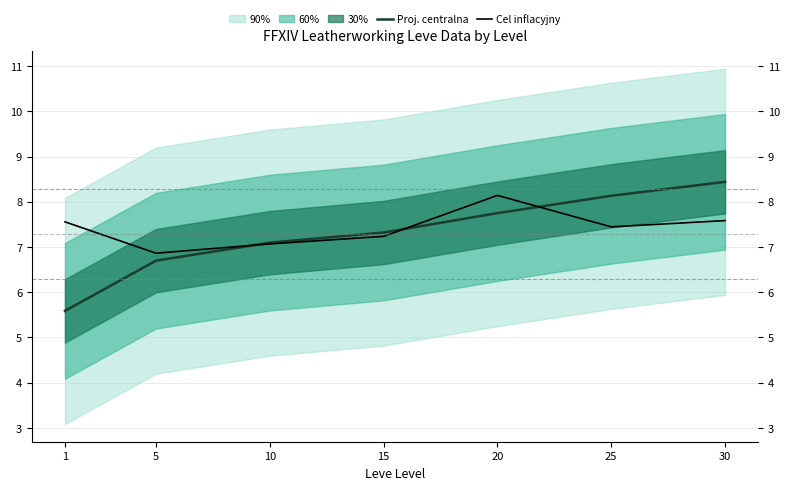

Read the Cel inflacyjny value at 25.

7.4